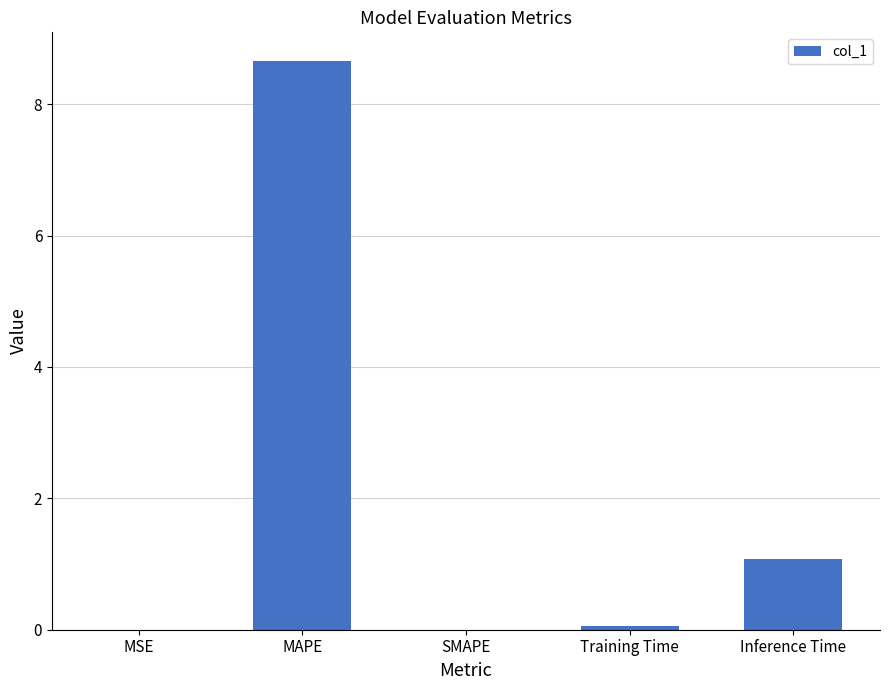

Which category has the highest value across all series?

MAPE